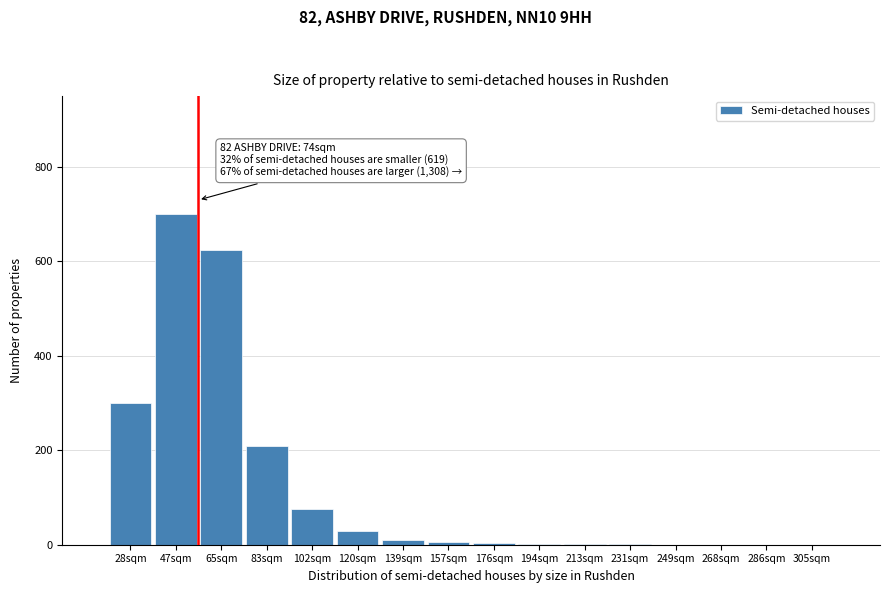

Is it true that the value at 249sqm is -285?

False